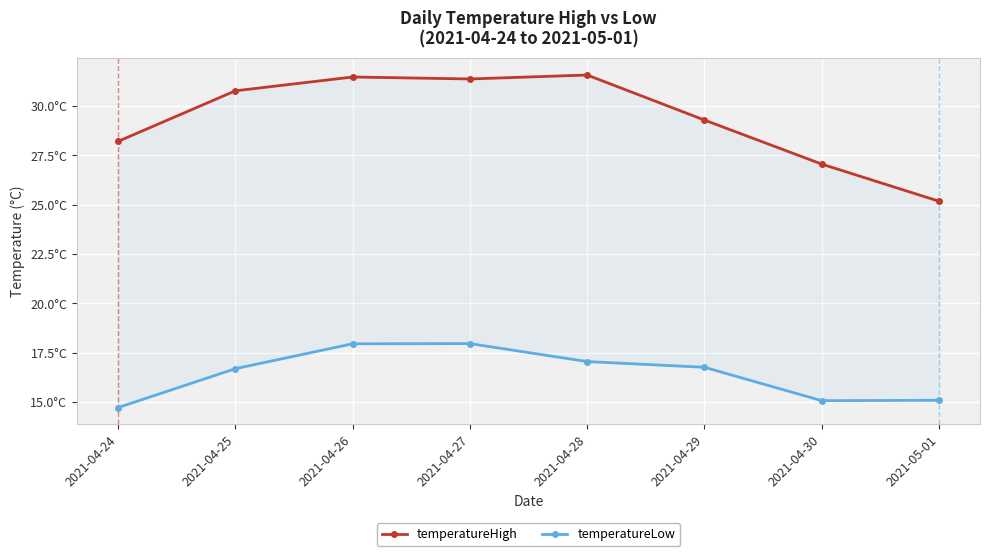

Reading left to right, transcribe all the data shown in this chart.

temperatureHigh: 2021-04-24=28.2	2021-04-25=30.8	2021-04-26=31.5	2021-04-27=31.4	2021-04-28=31.6	2021-04-29=29.3	2021-04-30=27.1	2021-05-01=25.2
temperatureLow: 2021-04-24=14.7	2021-04-25=16.7	2021-04-26=17.9	2021-04-27=18.0	2021-04-28=17.1	2021-04-29=16.8	2021-04-30=15.1	2021-05-01=15.1